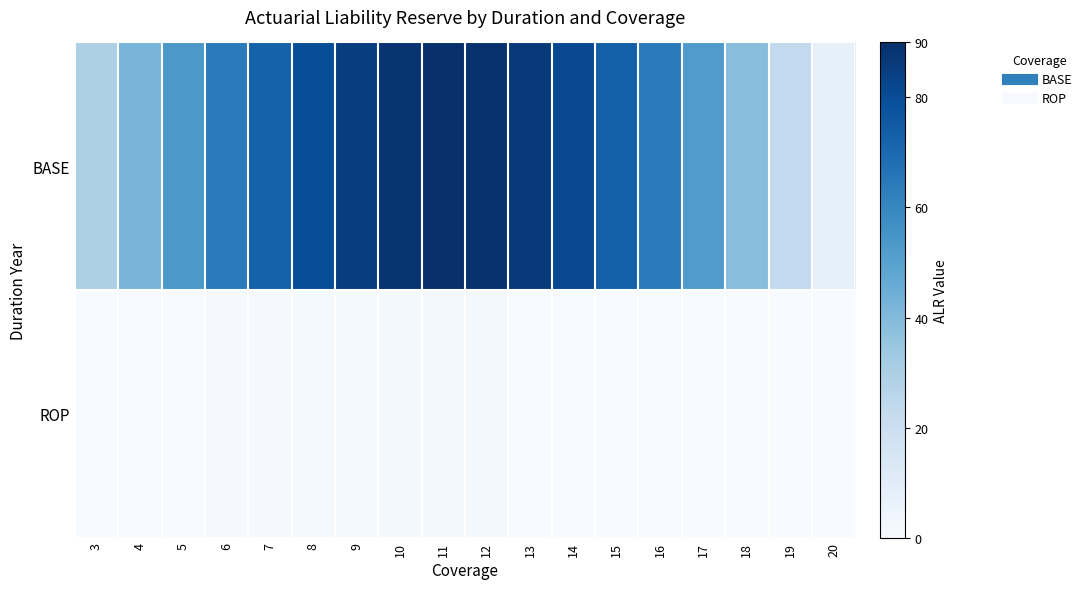

Between 13 and 17, which series saw the biggest shift?

BASE